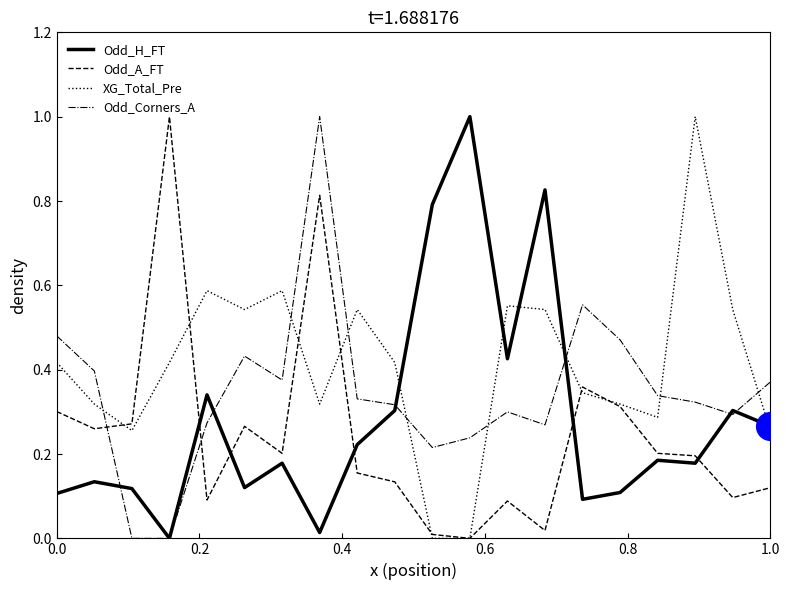

Which series has the largest total across all categories?

XG_Total_Pre